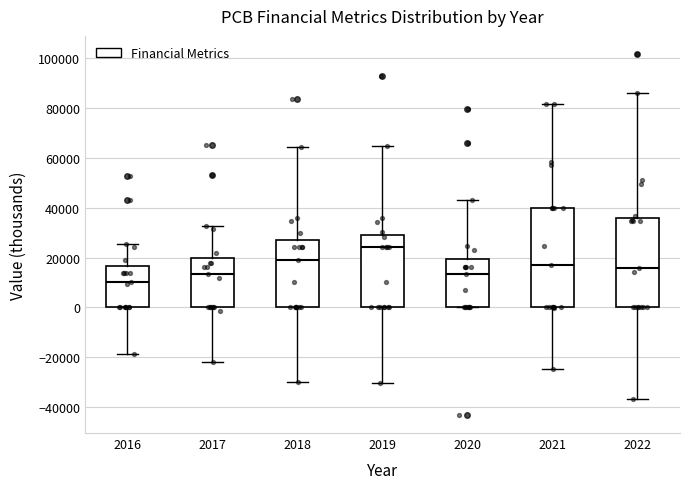

Which box is the tallest, from its lower edge to its upper edge?

2021